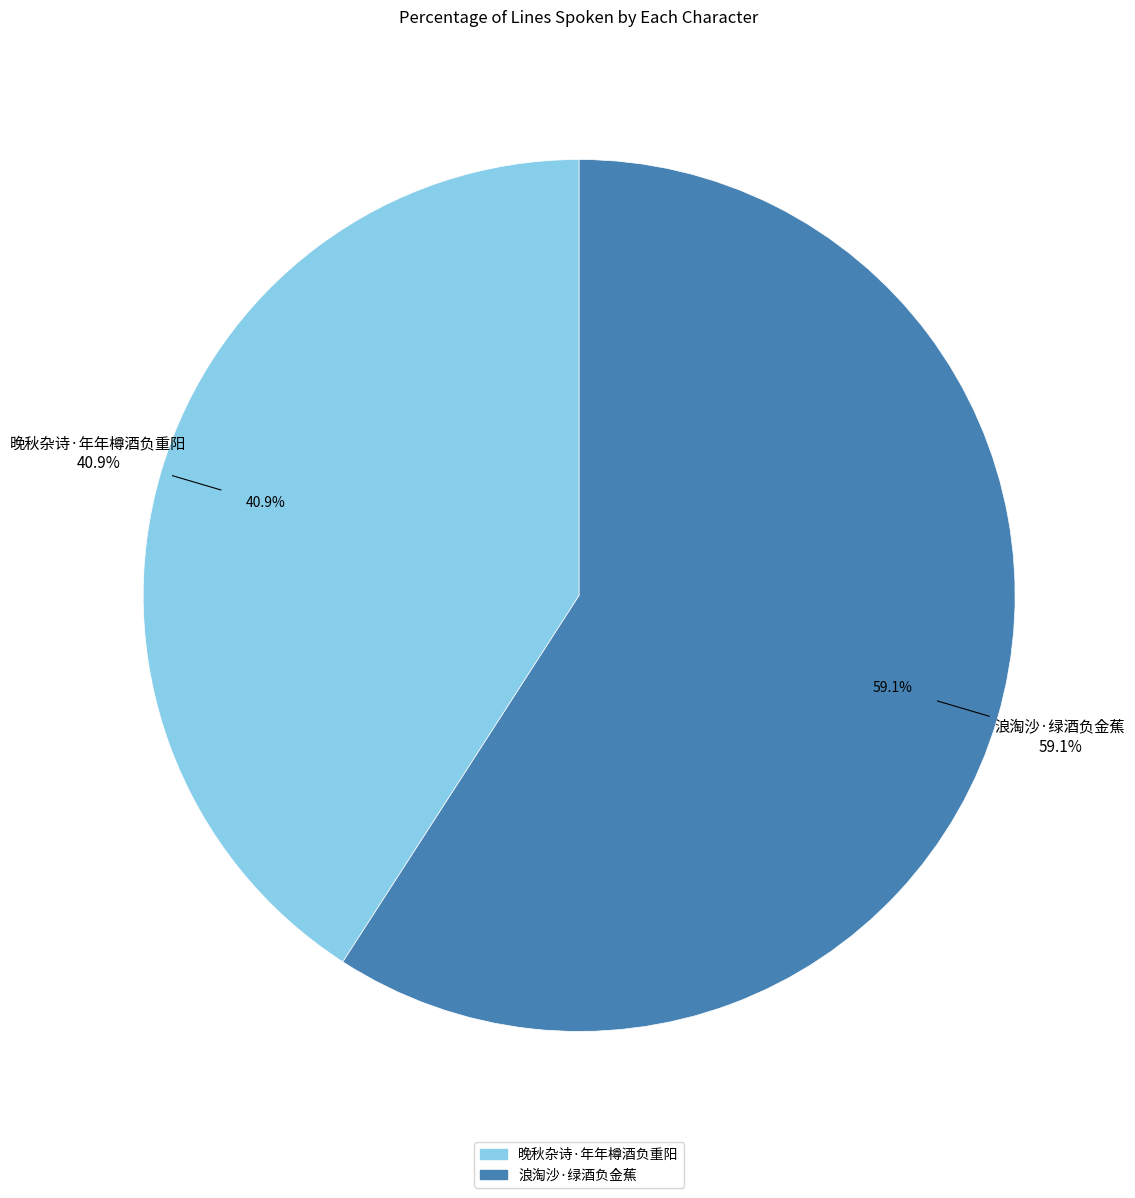

What percentage is the 晚秋杂诗·年年樽酒负重阳 slice, to the nearest percent?

41%